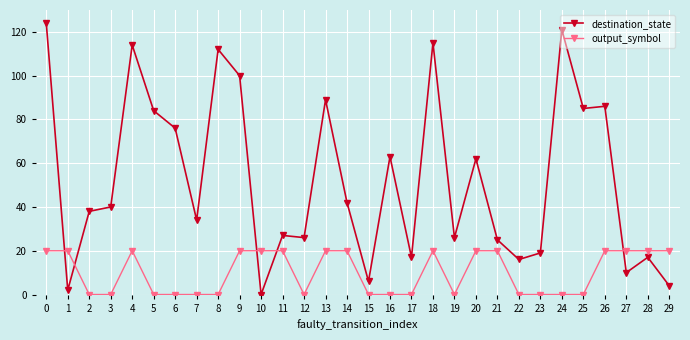

Reading left to right, transcribe all the data shown in this chart.

destination_state: 124	2	38	40	114	84	76	34	112	100	0	27	26	89	42	6	63	17	115	26	62	25	16	19	121	85	86	10	17	4
output_symbol: 20	20	0	0	20	0	0	0	0	20	20	20	0	20	20	0	0	0	20	0	20	20	0	0	0	0	20	20	20	20